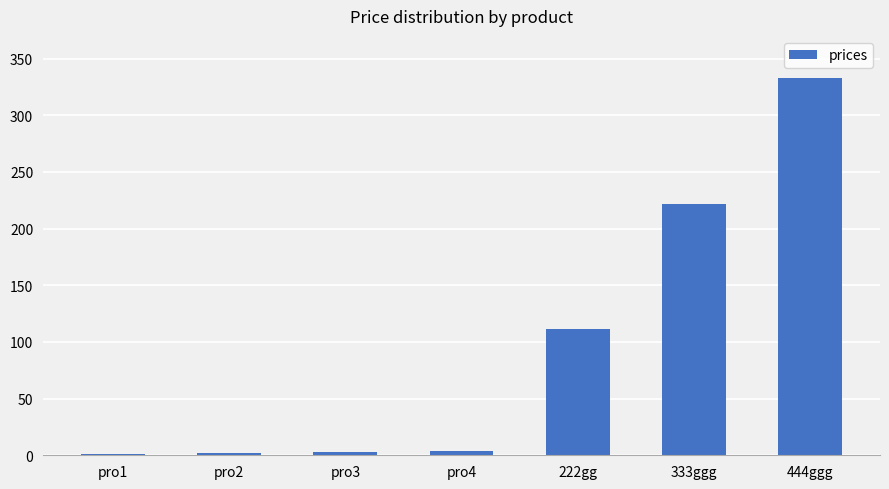

The value at 222gg is 170. True or false?

False